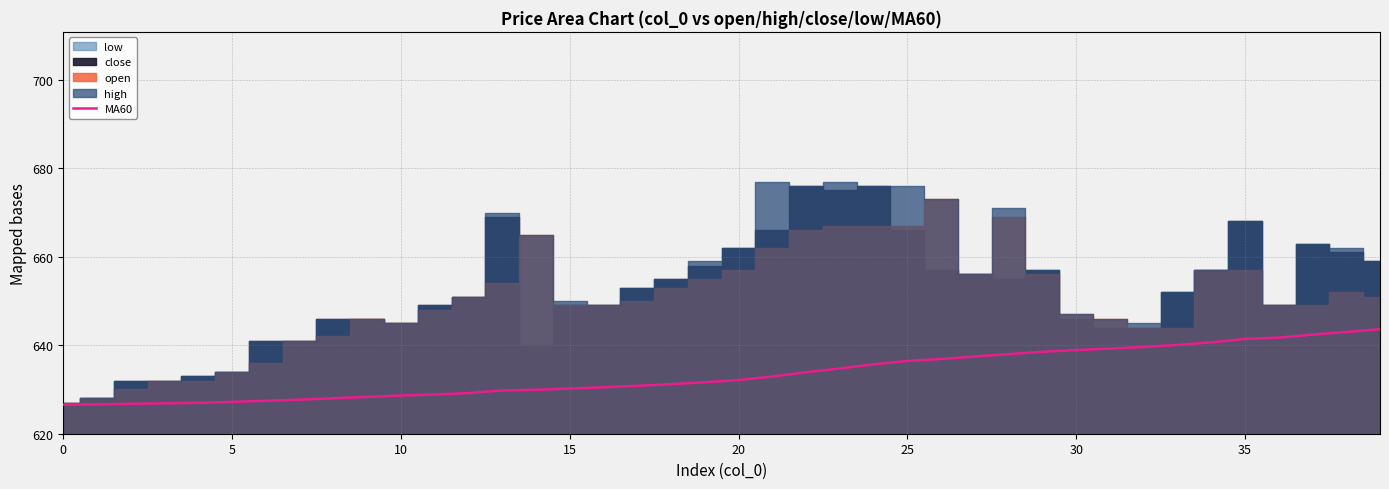

Does the chart display data point markers on the line(s)?

No